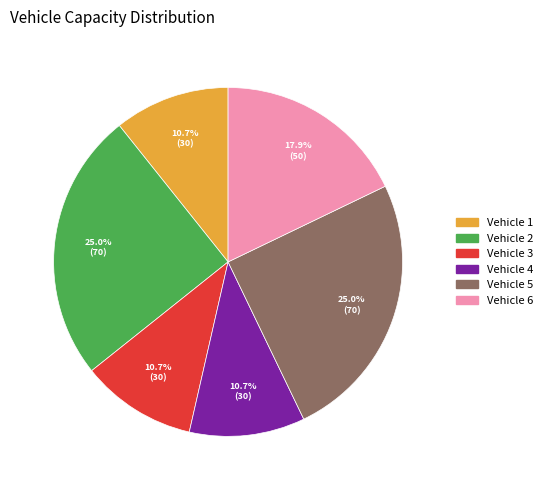

Is there a majority slice in this chart?

No